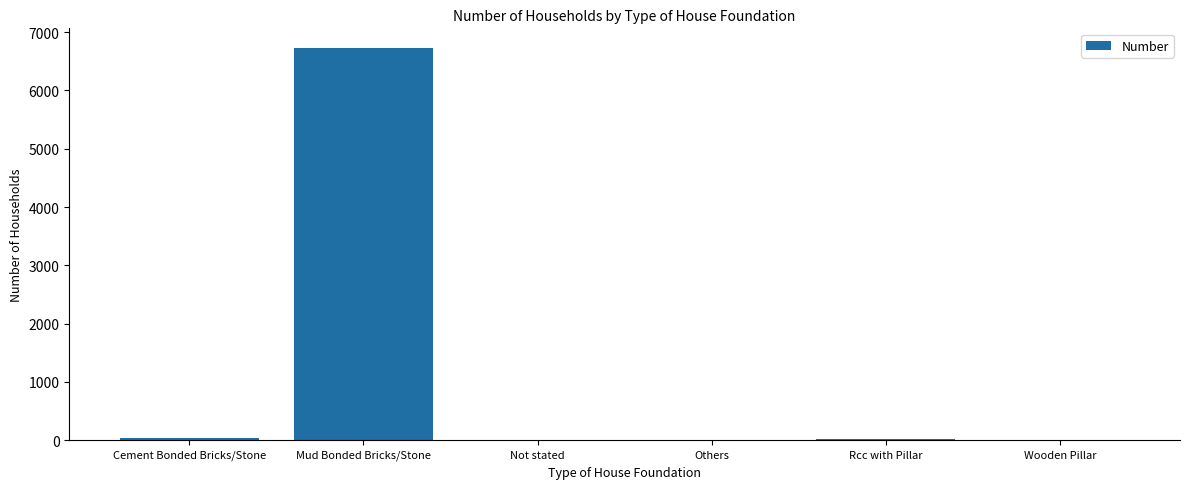

What is the sum of all values?

6824